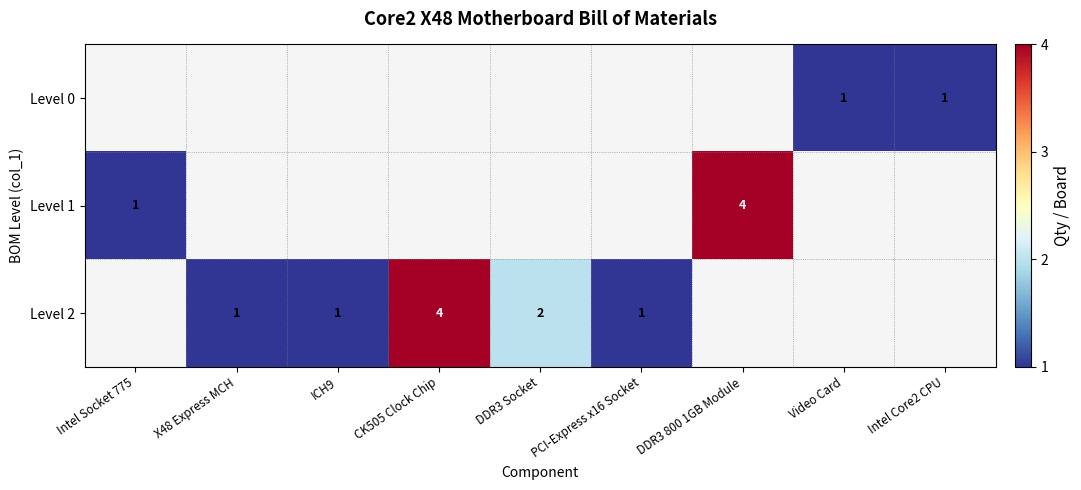

What is the sum of the Level 1 values at Intel Socket 775 and DDR3 800 1GB Module?

5